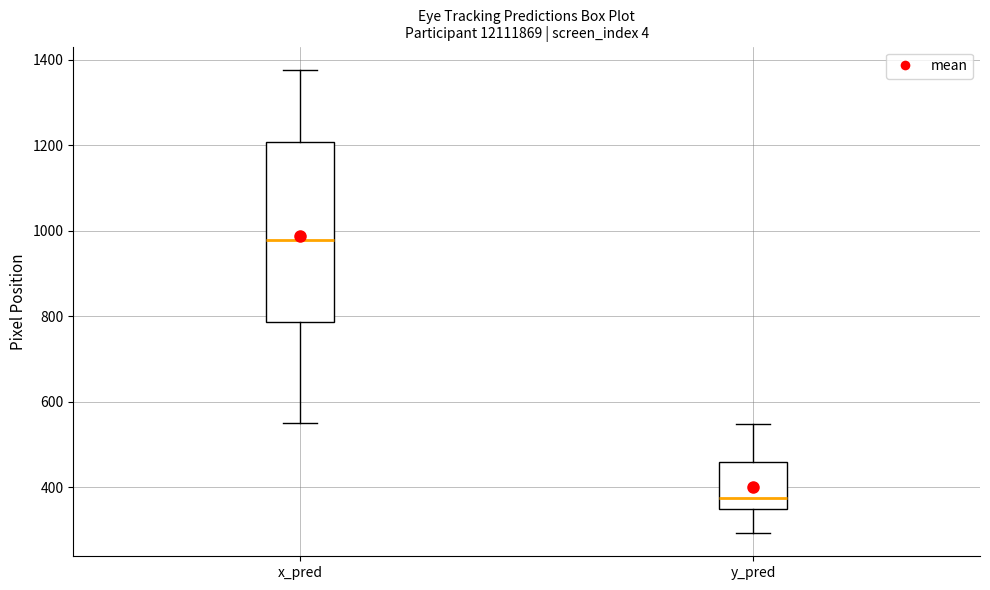

Where does the lower whisker of the box for y_pred end on the y-axis? The values are not printed on the chart, so give them approximately, as read against the axis.

300